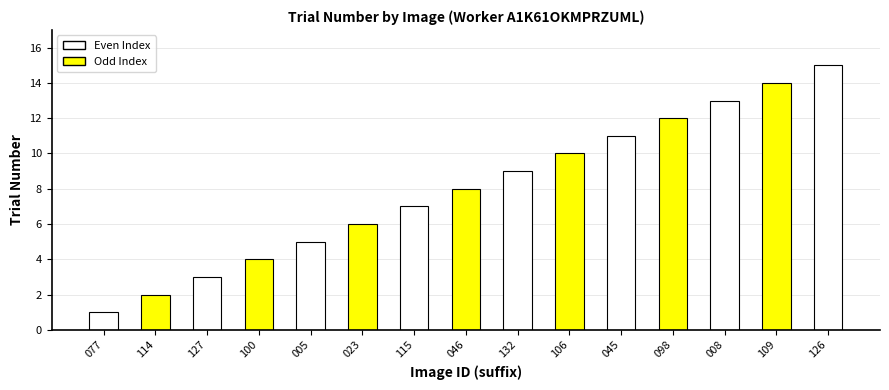

Rank the categories by value from lowest to highest.

077, 114, 127, 100, 005, 023, 115, 046, 132, 106, 045, 098, 008, 109, 126